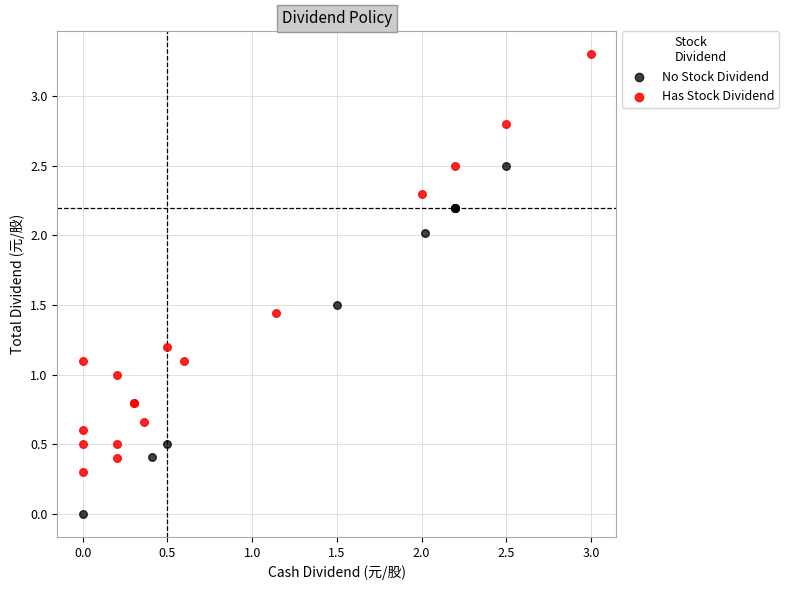

Which series reaches the maximum Y coordinate?

Has Stock Dividend